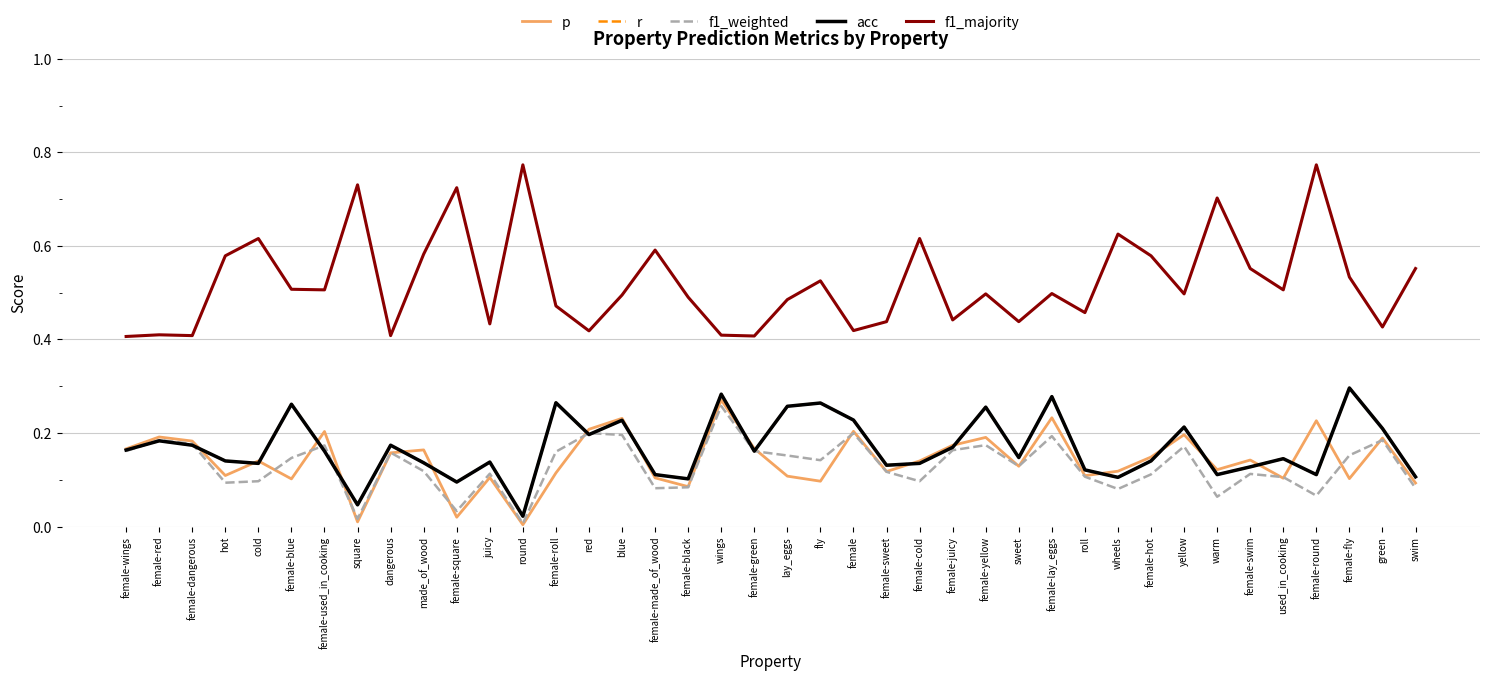

Which label corresponds to the largest value in the chart?

round